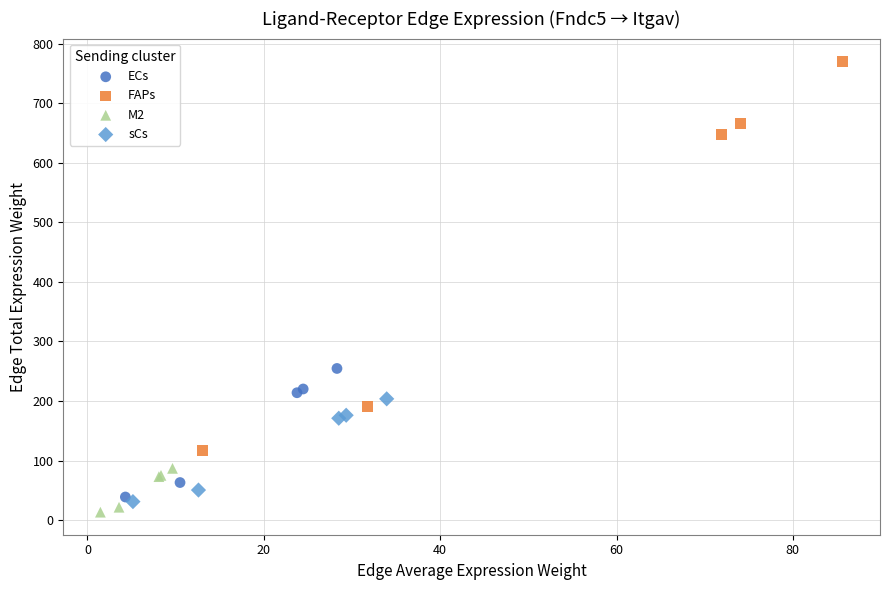

Which series has the widest spread of Y values?

FAPs